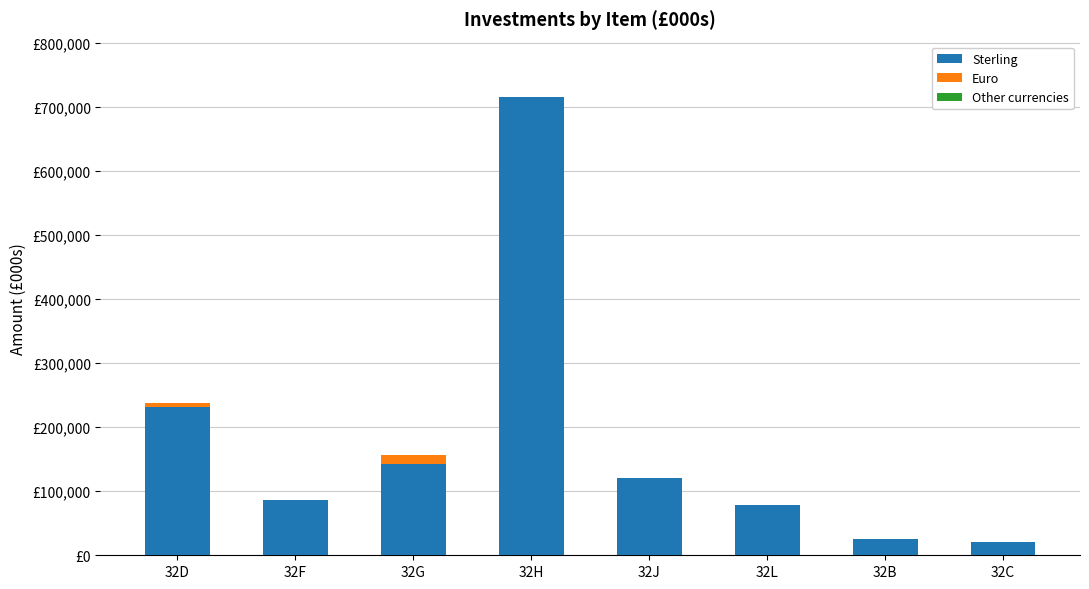

Are the bars horizontal?

No